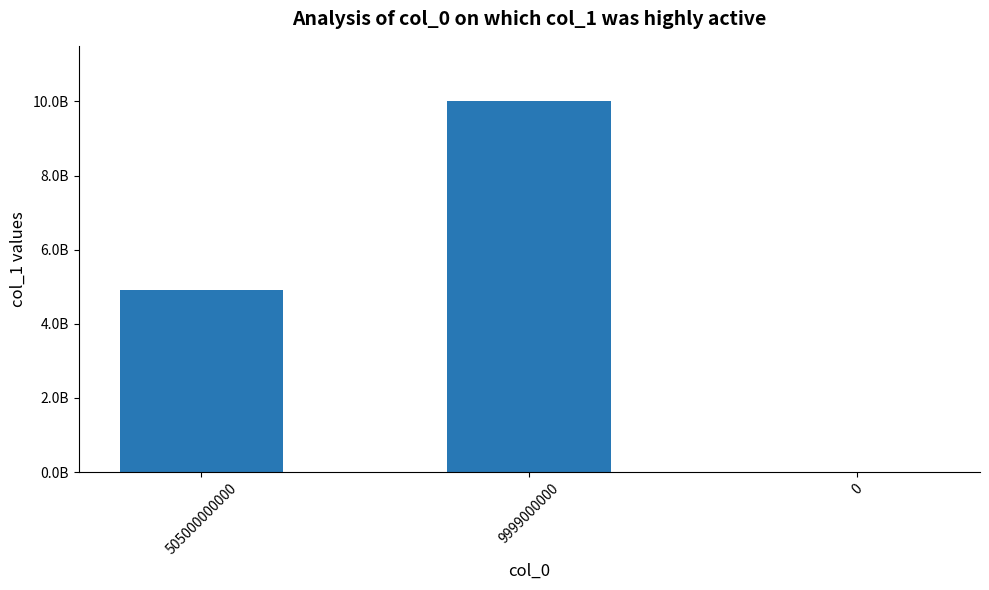

How many data points does each series have?

3